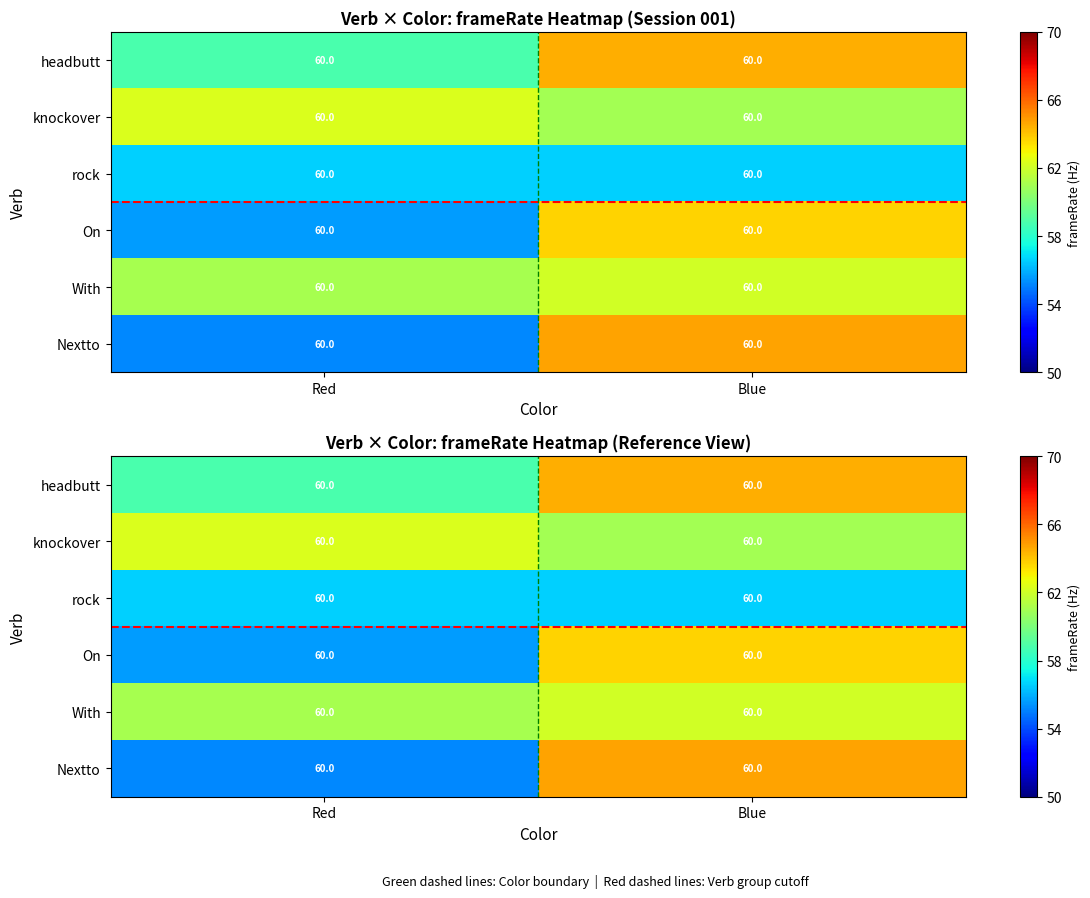

Which label corresponds to the smallest value in the chart?

Red